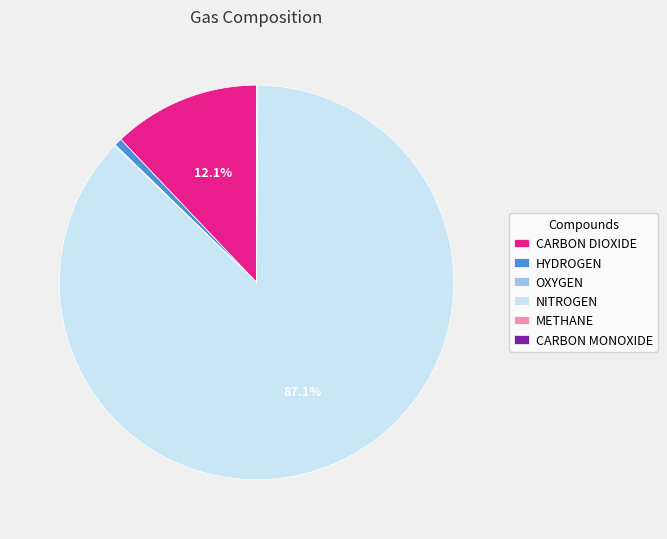

Which category has the biggest portion of the pie?

NITROGEN